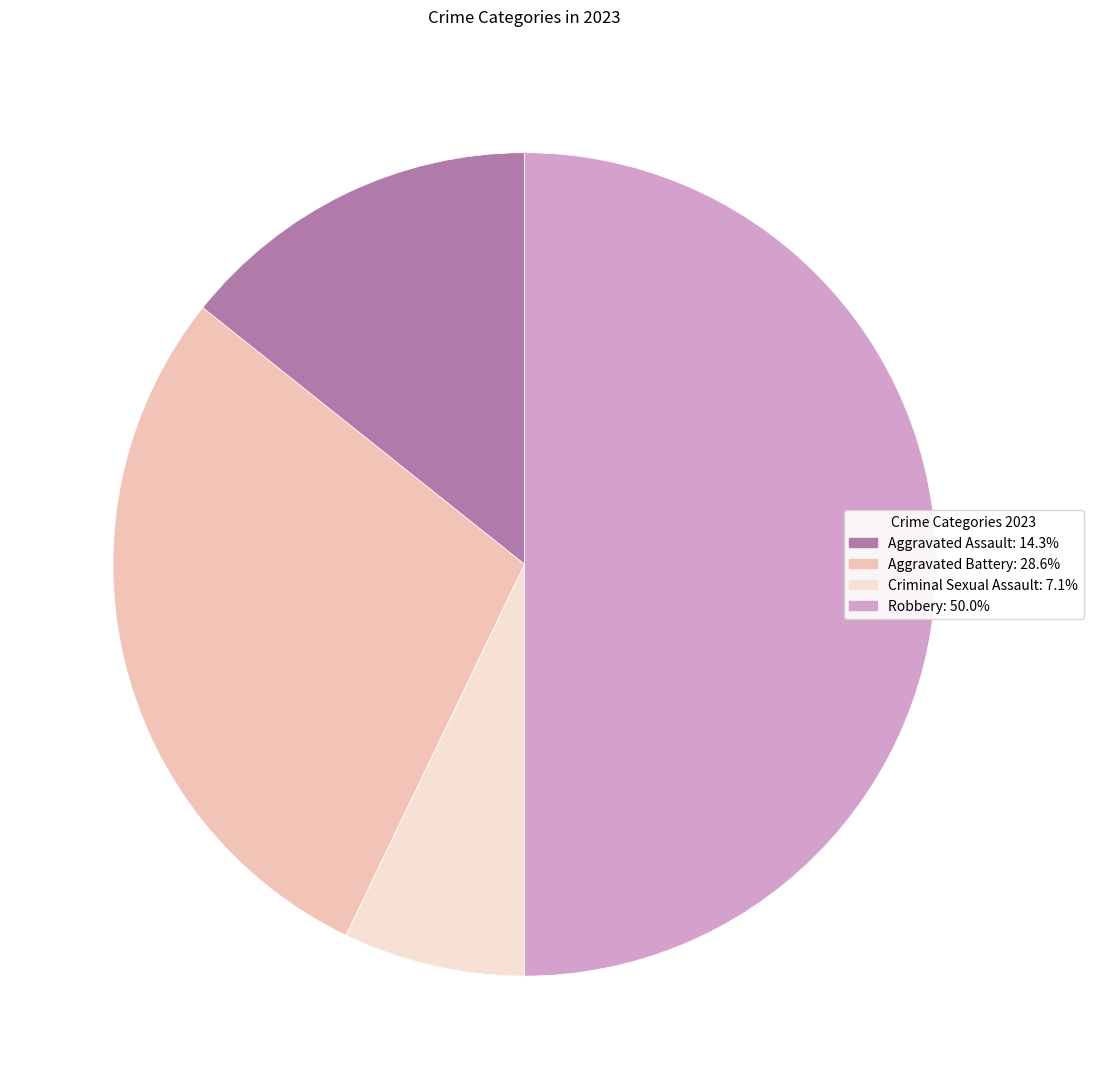

How many slices are in this pie chart?

4